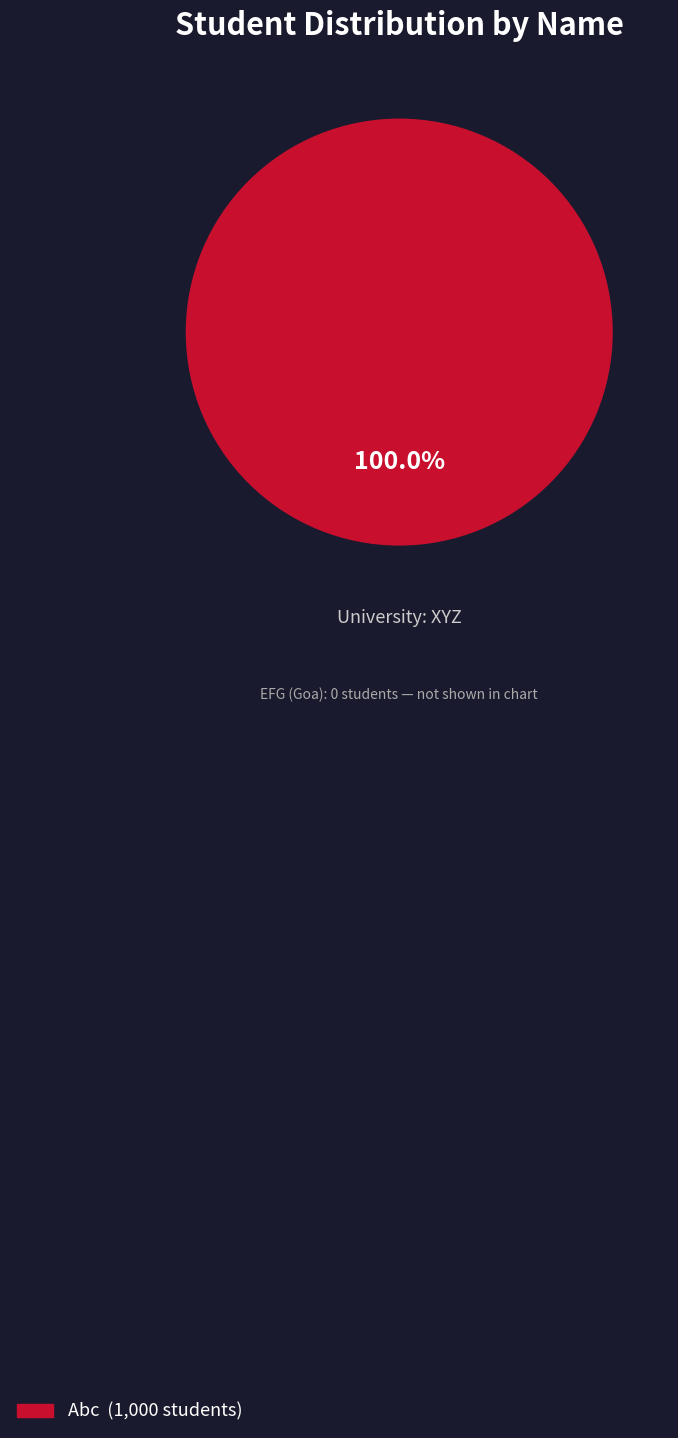

Is there any slice that represents more than half of the pie?

Yes